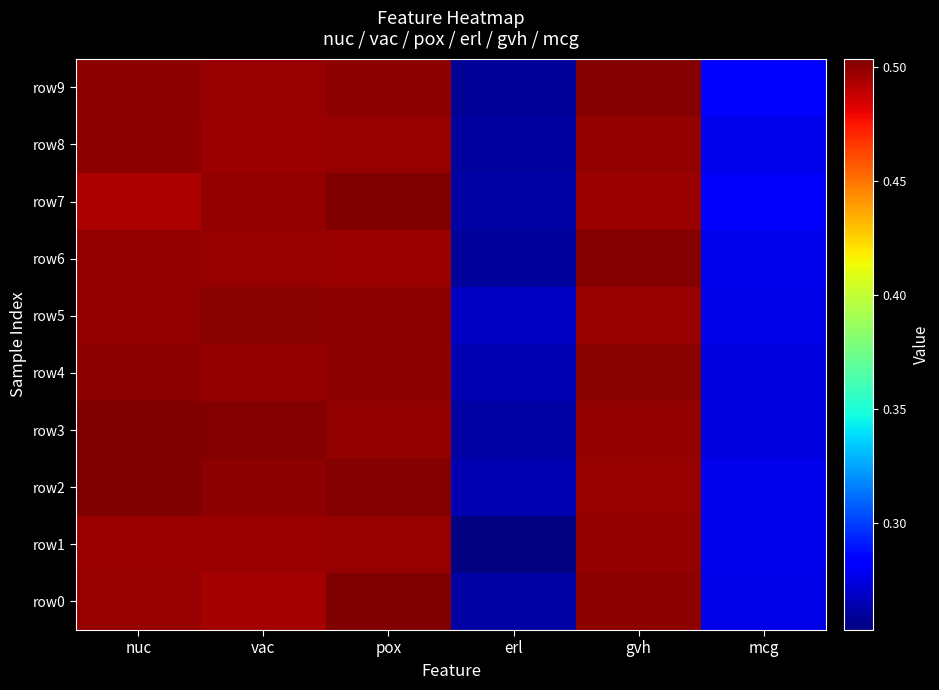

How many distinct data groups are displayed?

10